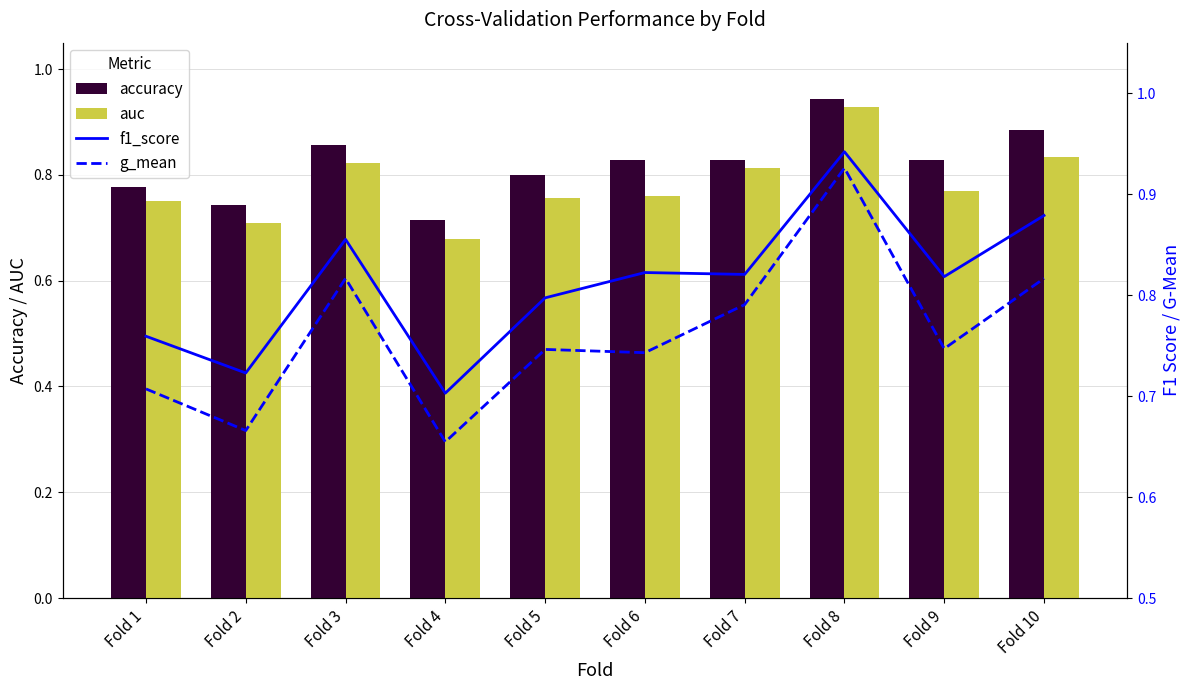

How many groups of bars are there?

10